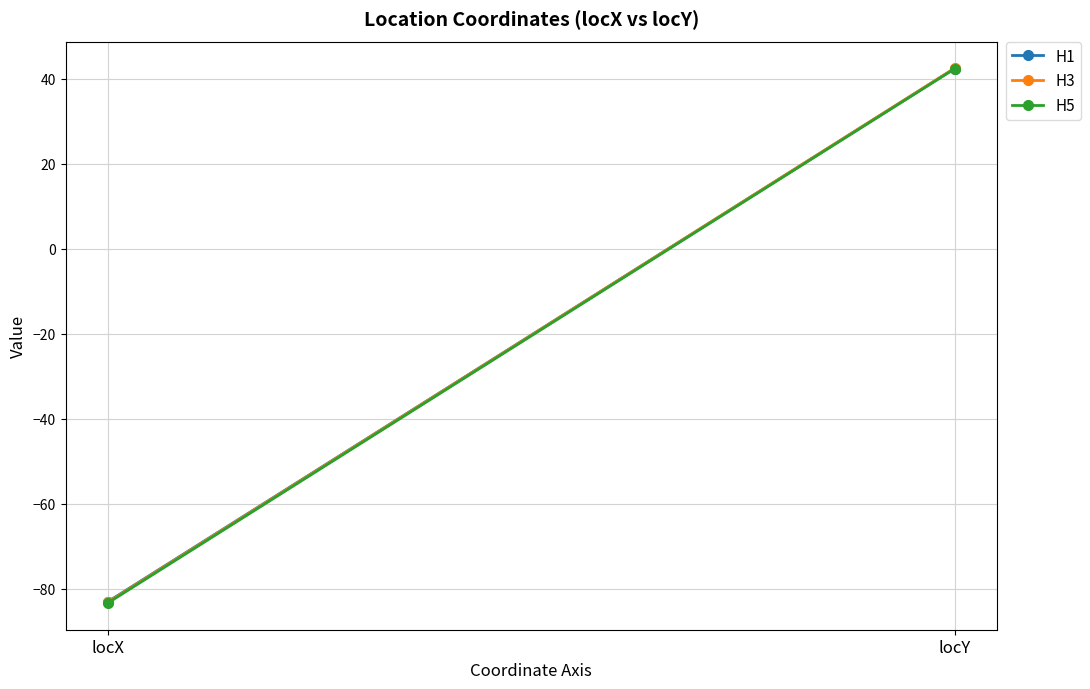

True or false: H3 has a value of -138.0 at locX.

False